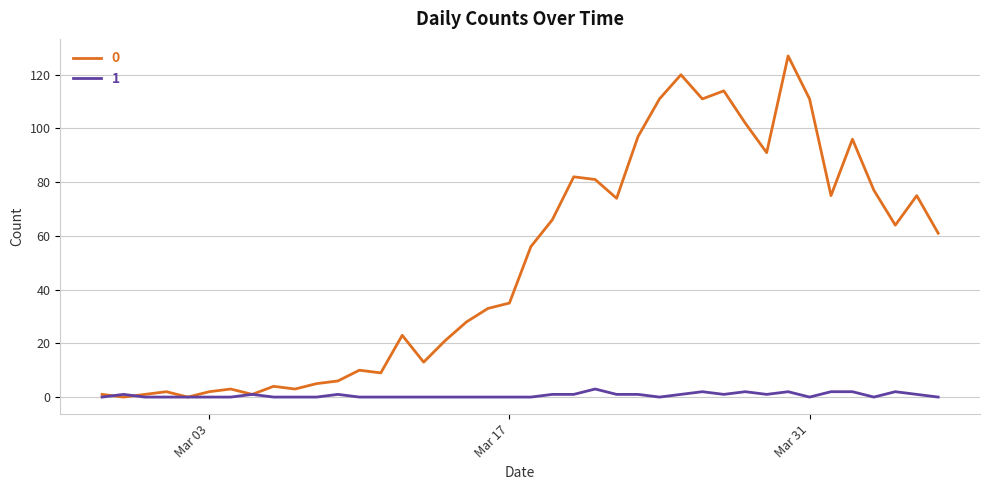

How many lines are shown in the chart?

2